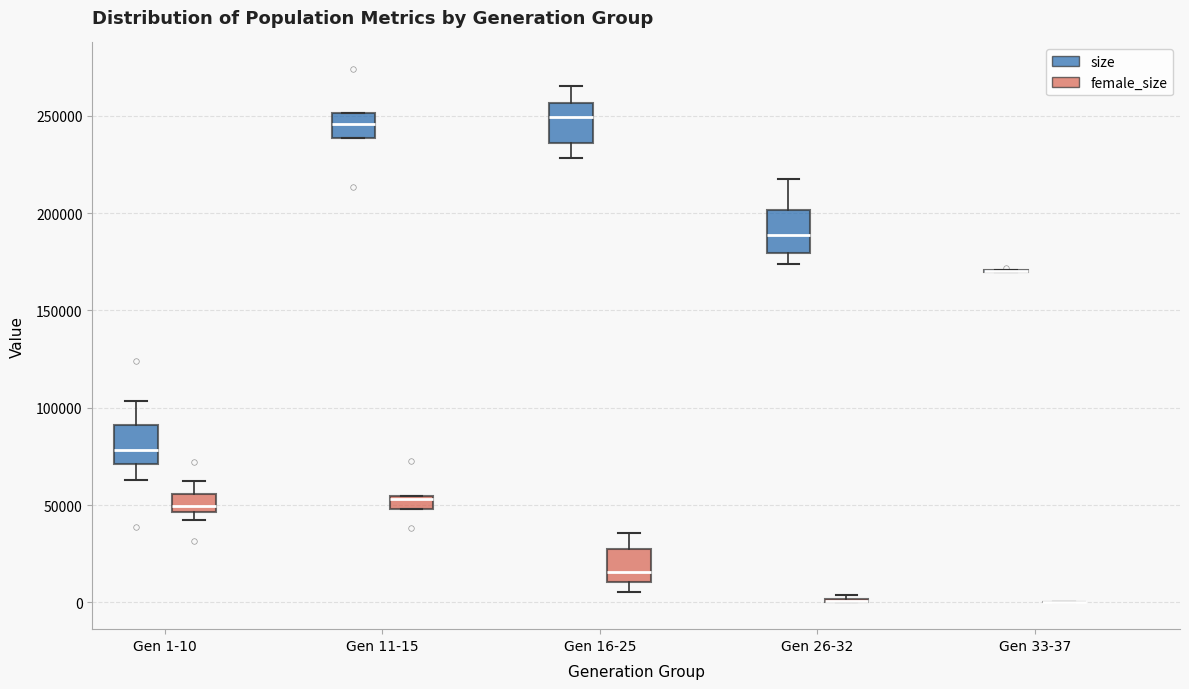

Where is the lower edge of the box for Gen 11-15 (size) on the y-axis? The values are not printed on the chart, so give them approximately, as read against the axis.

240000